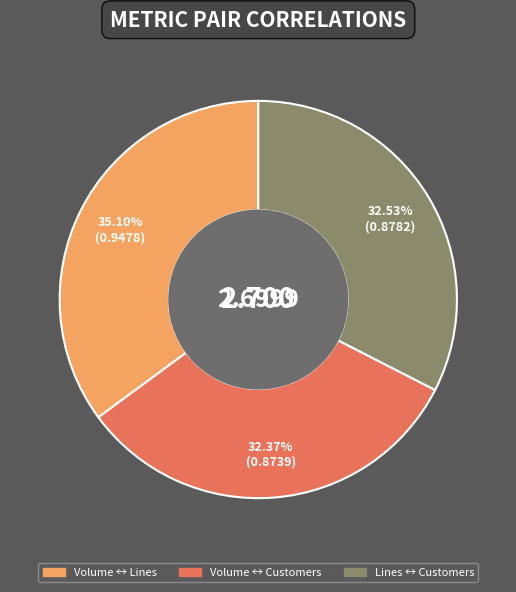

To the nearest percent, what is the combined percentage of Volume ↔ Customers and Lines ↔ Customers?

65%